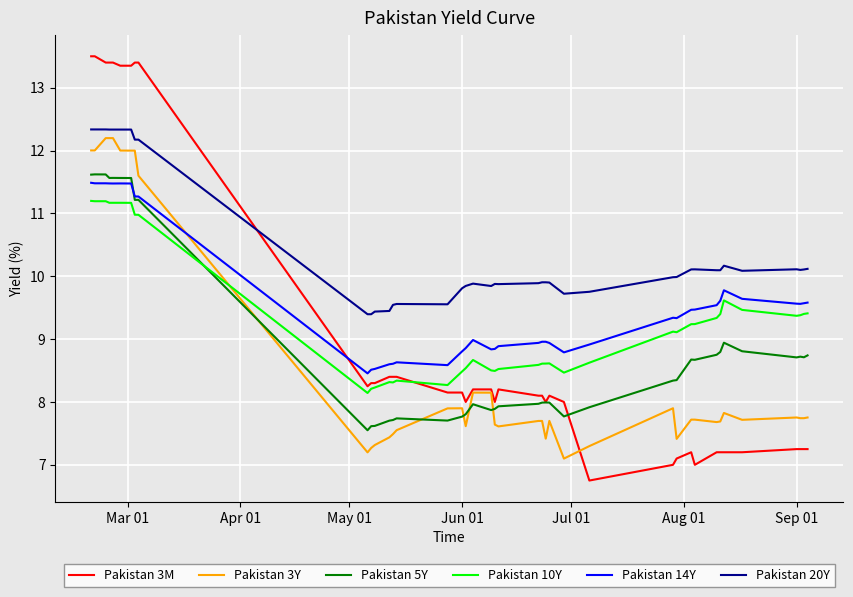

Does the chart display data point markers on the line(s)?

No